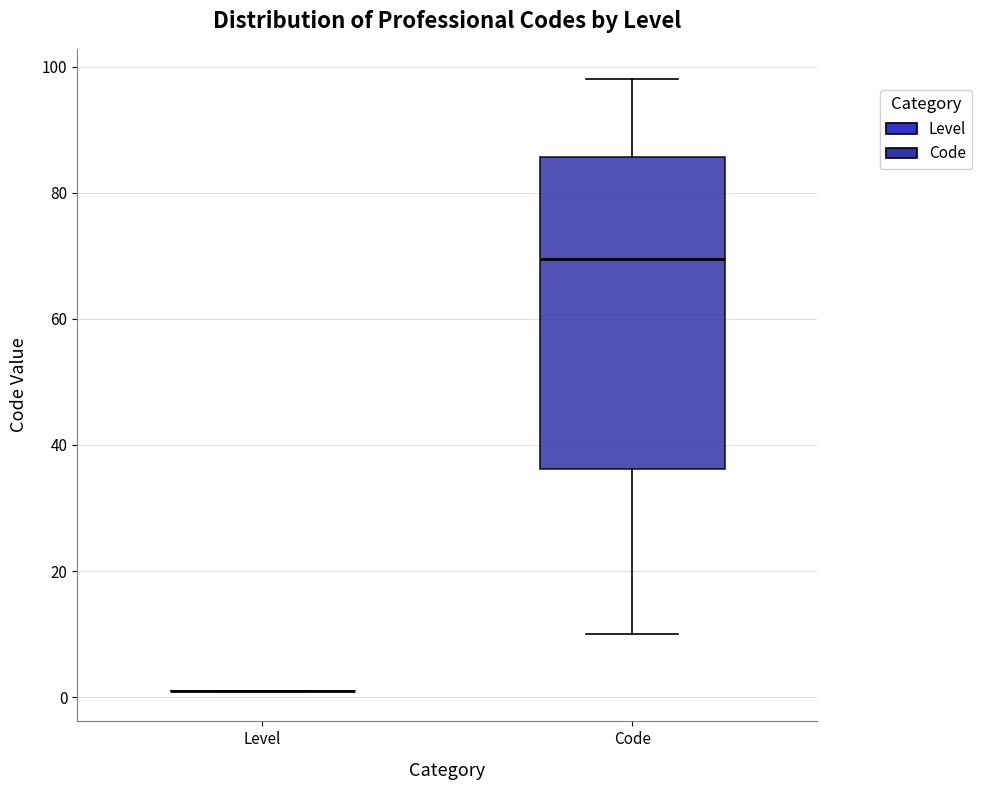

Reading left to right, transcribe this box plot: for each box, give where its median line is, the range the box spans, and where its two whiskers end, as read against the y-axis. The values are not printed on the chart, so give them approximately, as read against the axis.

Level: box collapsed to a line at 2, whiskers 2 to 2
Code: median 70, box 36 to 86, whiskers 10 to 98